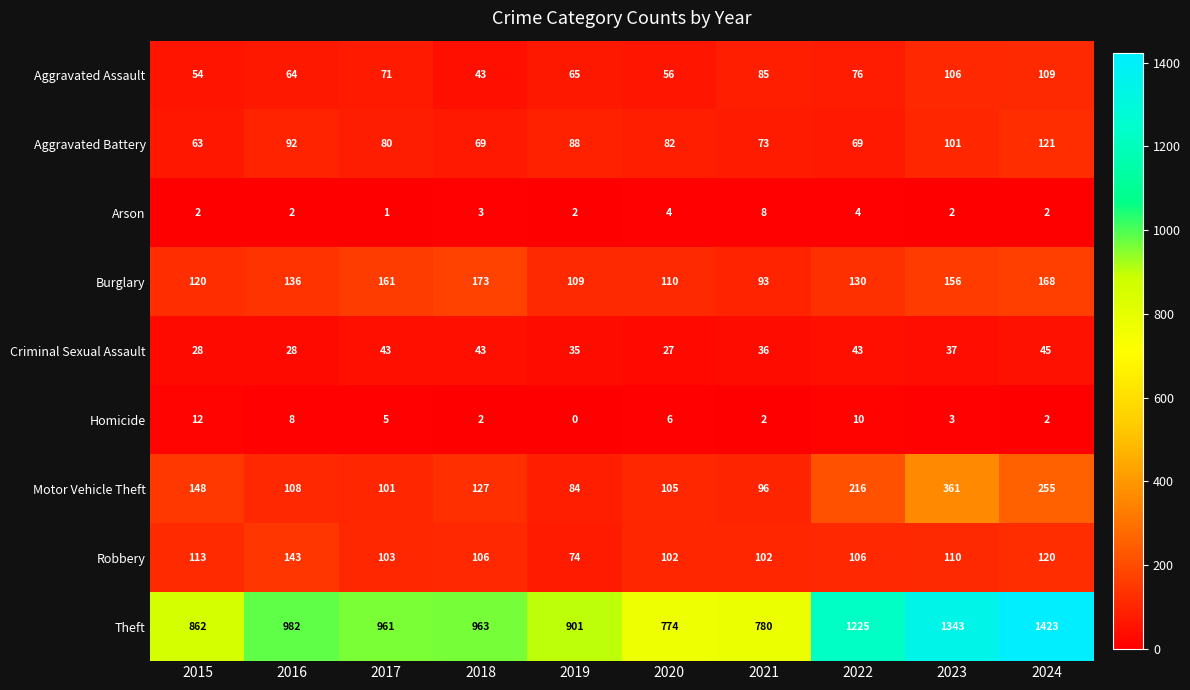

At how many categories does at least one series exceed 1217?

3